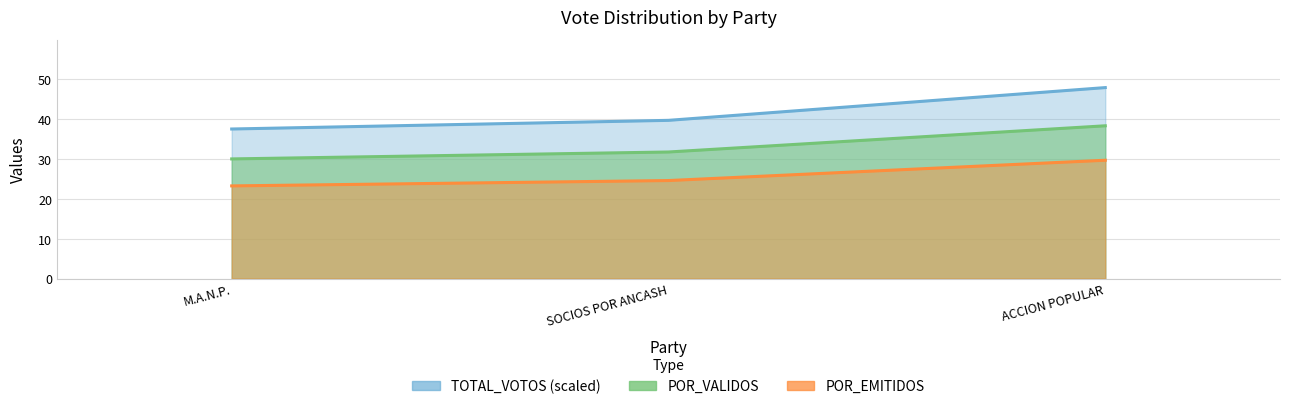

The POR_VALIDOS series shows 38.3 at ACCION POPULAR. True or false?

True